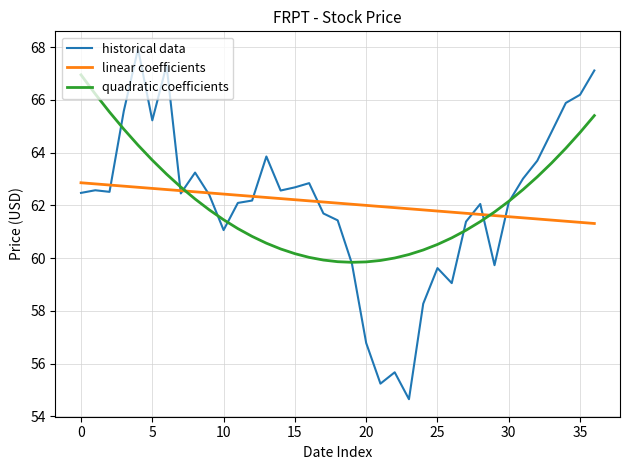

Count the number of categories in the chart.

37